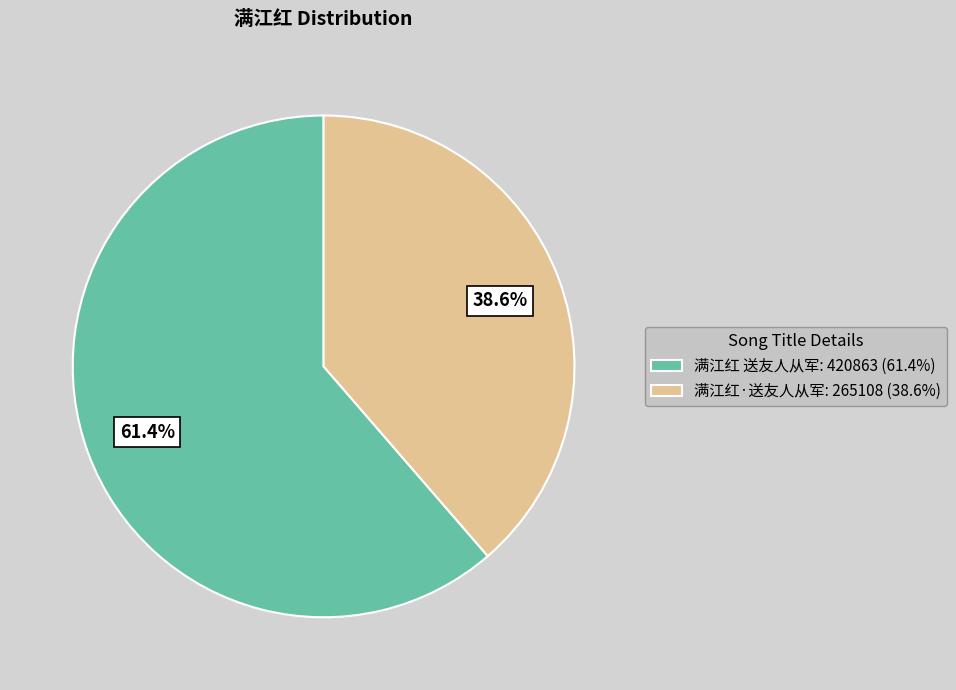

What percentage is the 满江红·送友人从军 slice, to the nearest percent?

39%